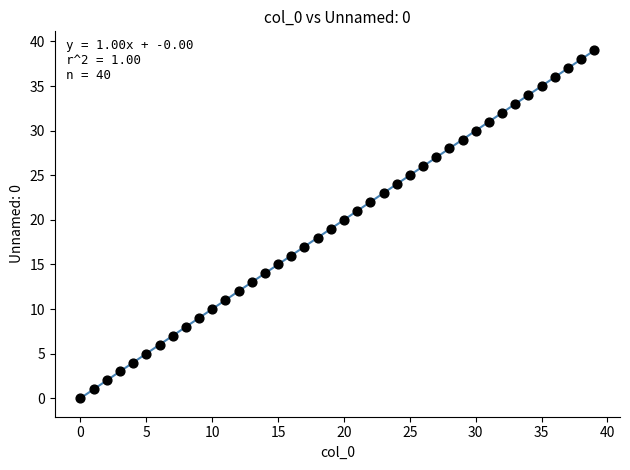

What is the range of Y values (max minus min)?

39